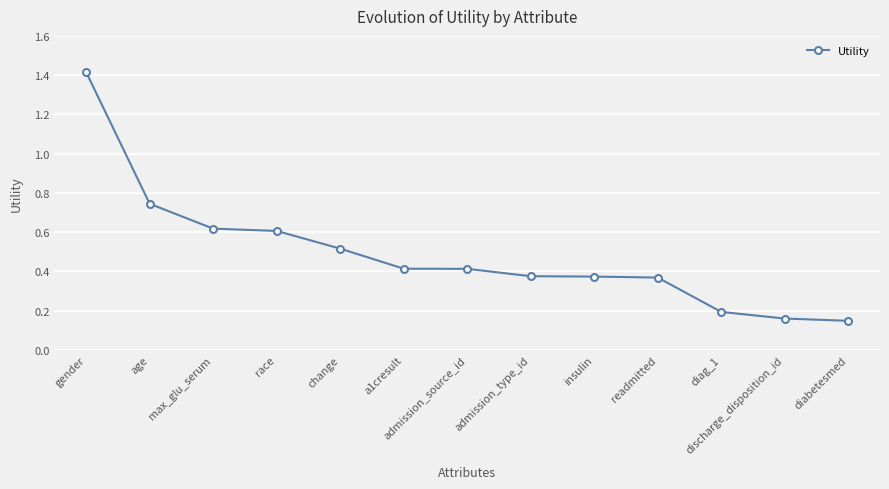

Which has a higher value, admission_source_id or race?

race